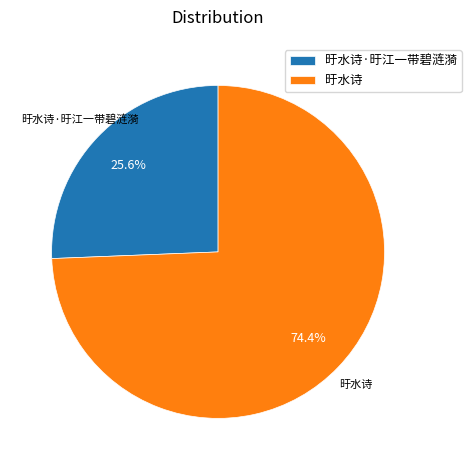

To the nearest percent, what is the combined percentage of 旴水诗 and 旴水诗·旴江一带碧涟漪?

100%